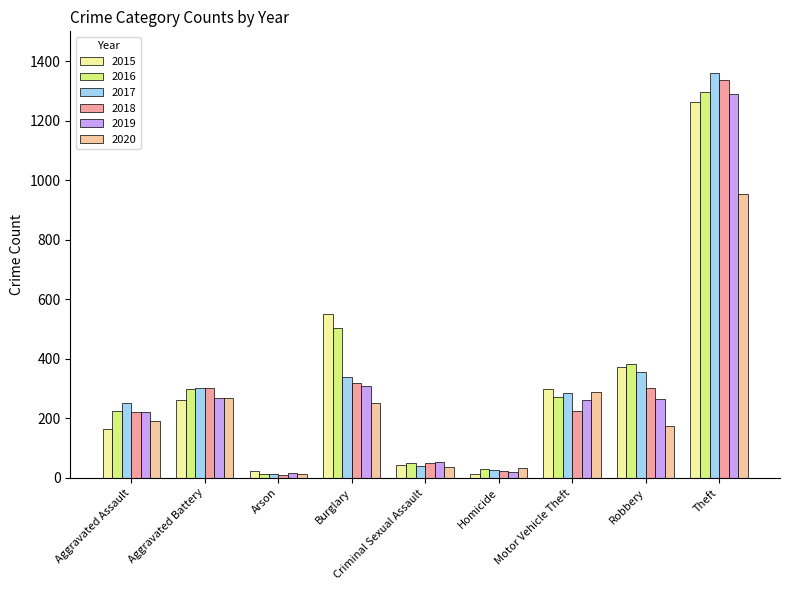

The 2018 series shows 209 at Aggravated Battery. True or false?

False